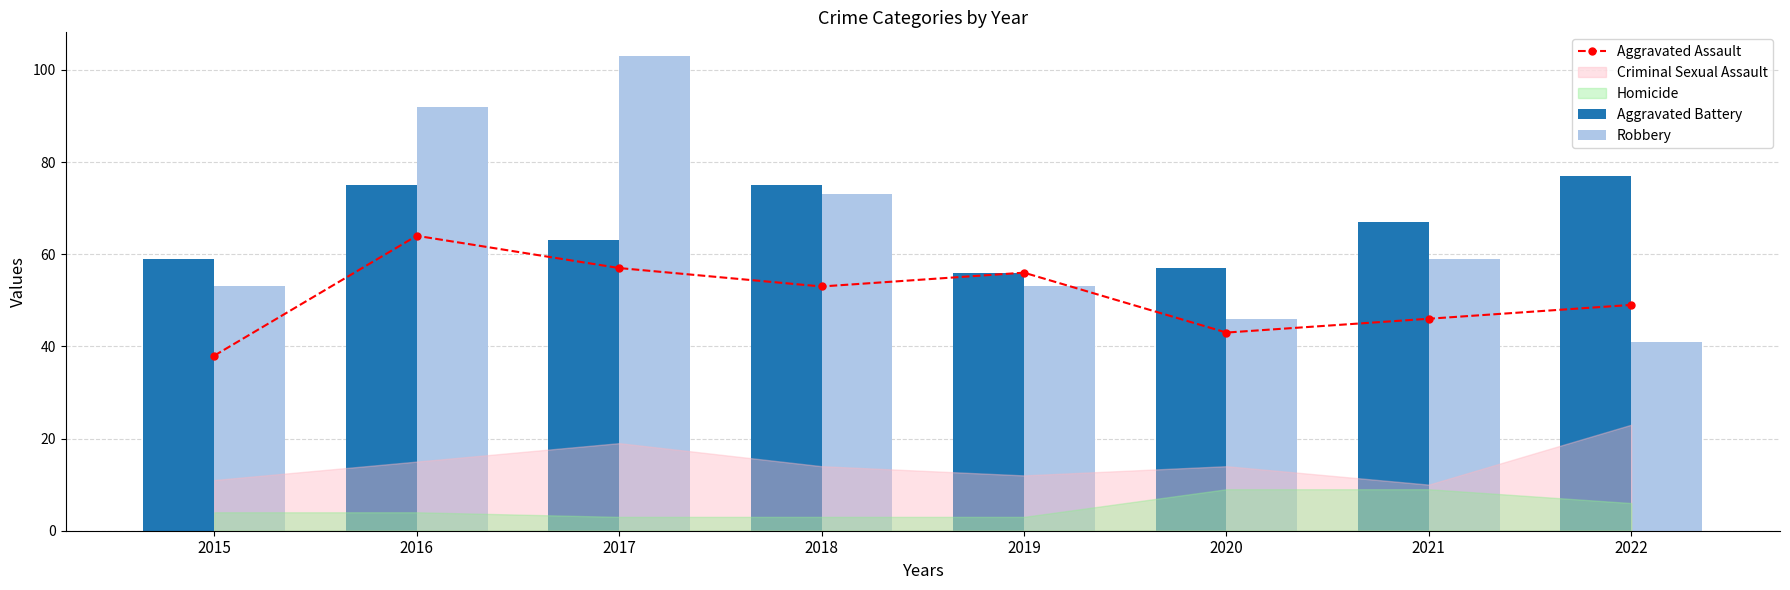

What is the value of the Aggravated Assault bar at the 7th from the left?

46